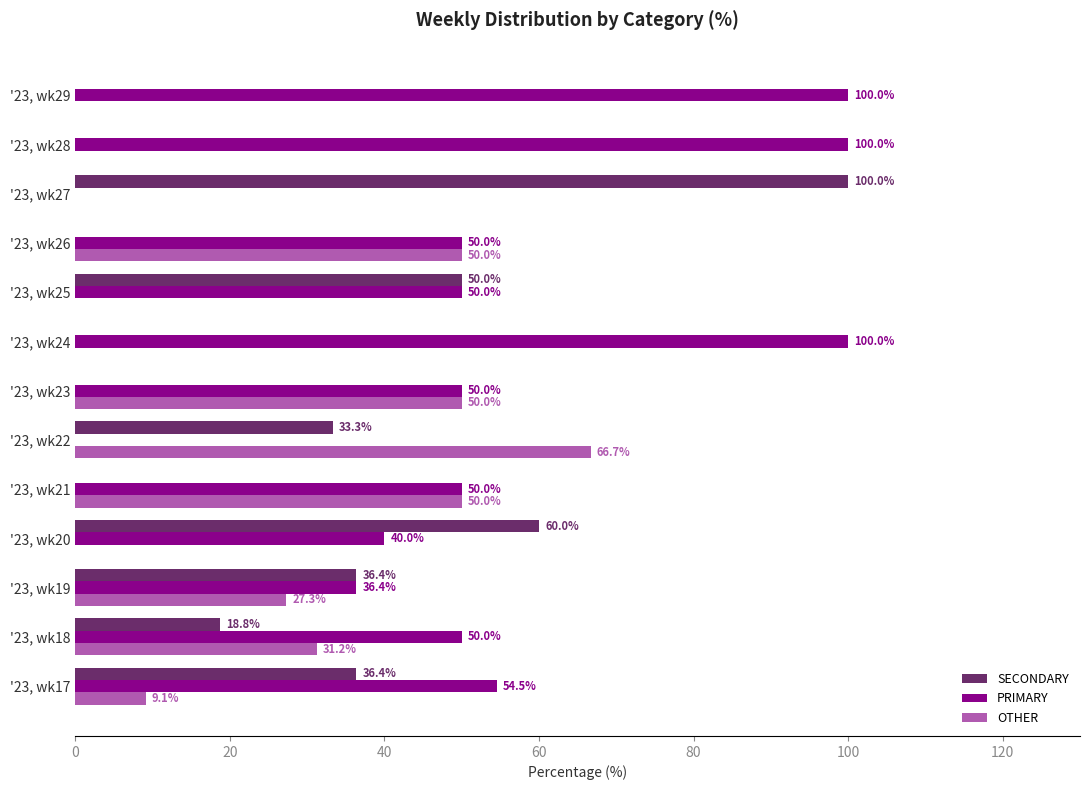

Which series has the largest total across all categories?

PRIMARY